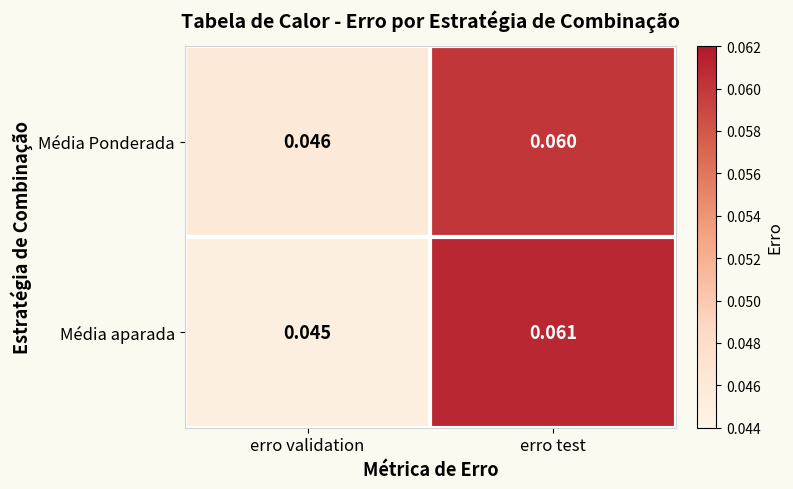

List the labels in order of Média aparada value, smallest first.

erro validation, erro test